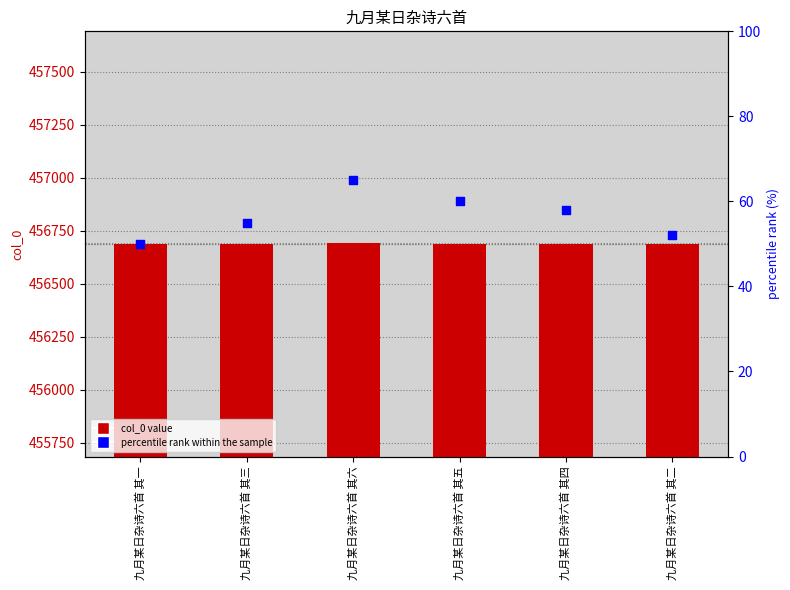

Is the value of col_0 at 九月某日杂诗六首 其二 greater than the value of percentile rank within the sample at 九月某日杂诗六首 其二?

Yes